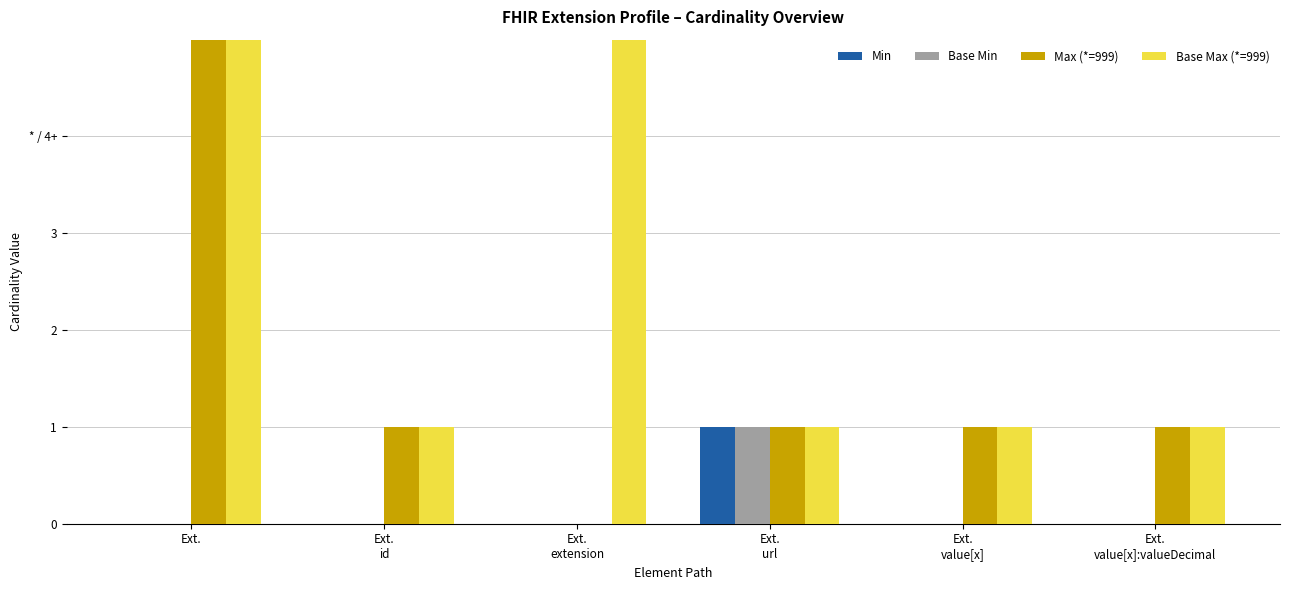

What is the label of the 1st bar from the right?

Ext.
value[x]:valueDecimal